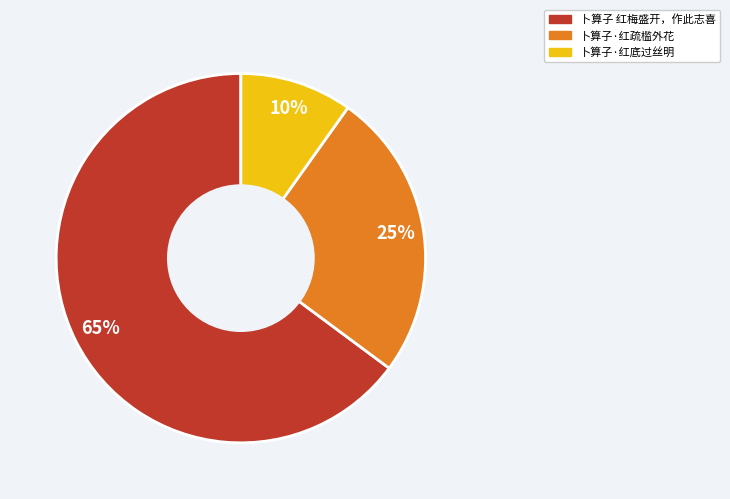

What is the ratio of the value at 卜算子 红梅盛开，作此志喜 to the value at 卜算子·红疏槛外花?

2.6